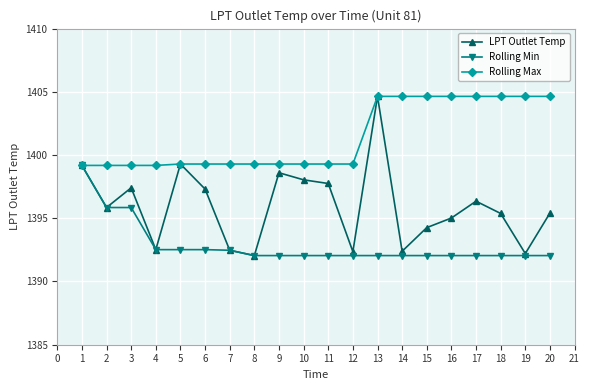

At which category is the sum across all series the highest?

13